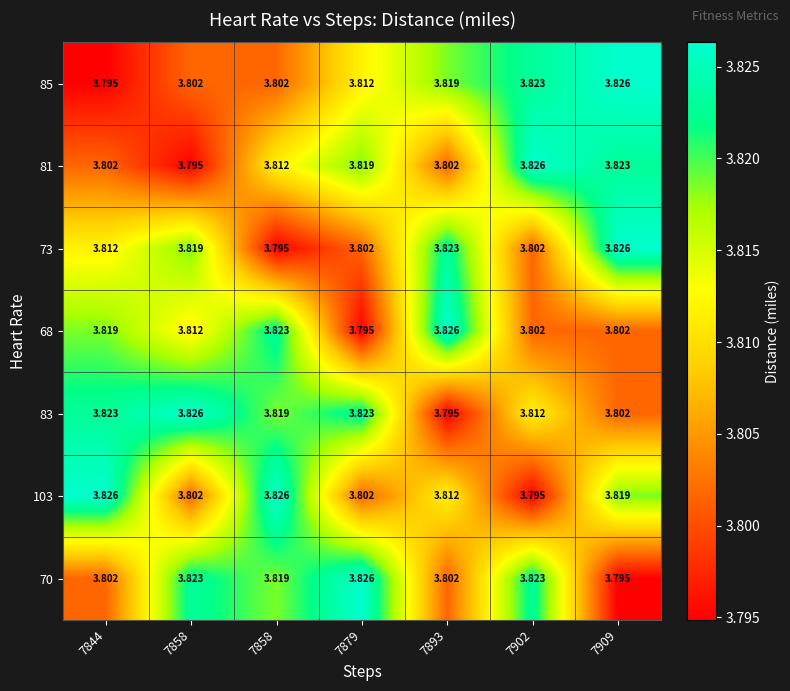

Reading left to right, transcribe all the data shown in this chart.

85: 7844=3.8	7858=3.8	7858=3.8	7879=3.8	7893=3.8	7902=3.8	7909=3.8
81: 7844=3.8	7858=3.8	7858=3.8	7879=3.8	7893=3.8	7902=3.8	7909=3.8
73: 7844=3.8	7858=3.8	7858=3.8	7879=3.8	7893=3.8	7902=3.8	7909=3.8
68: 7844=3.8	7858=3.8	7858=3.8	7879=3.8	7893=3.8	7902=3.8	7909=3.8
83: 7844=3.8	7858=3.8	7858=3.8	7879=3.8	7893=3.8	7902=3.8	7909=3.8
103: 7844=3.8	7858=3.8	7858=3.8	7879=3.8	7893=3.8	7902=3.8	7909=3.8
70: 7844=3.8	7858=3.8	7858=3.8	7879=3.8	7893=3.8	7902=3.8	7909=3.8